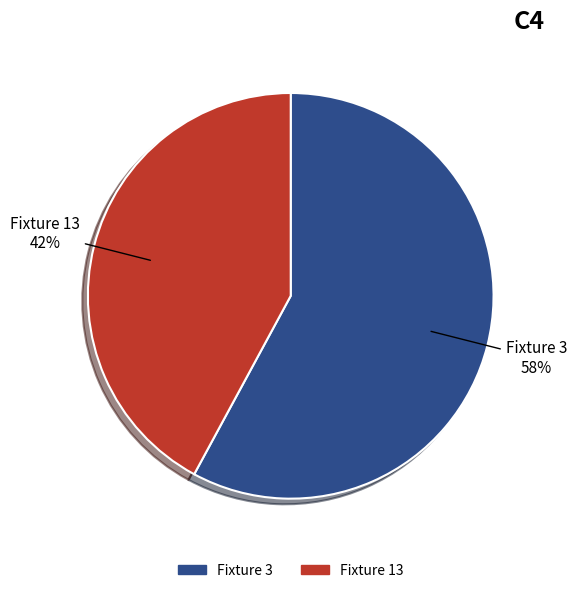

The Fixture 13 slice represents 55% of the pie. True or false?

False